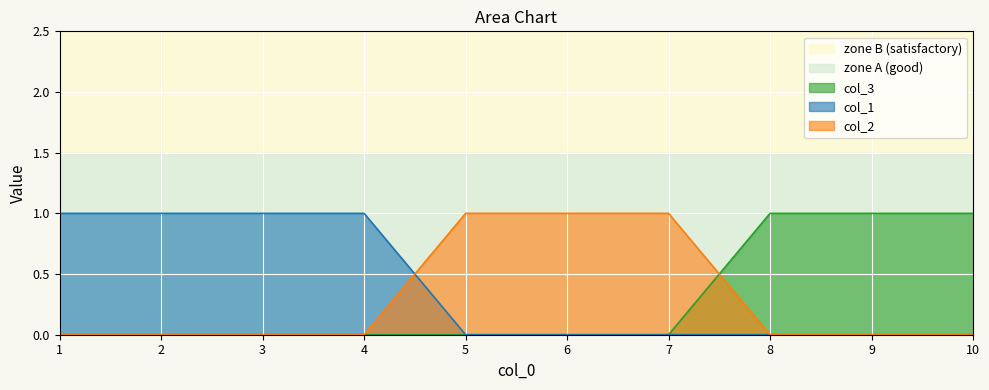

Reading right to left, list all the values displayed in this chart.

col_3: 1	1	1	0	0	0	0	0	0	0
col_1: 0	0	0	0	0	0	1	1	1	1
col_2: 0	0	0	1	1	1	0	0	0	0